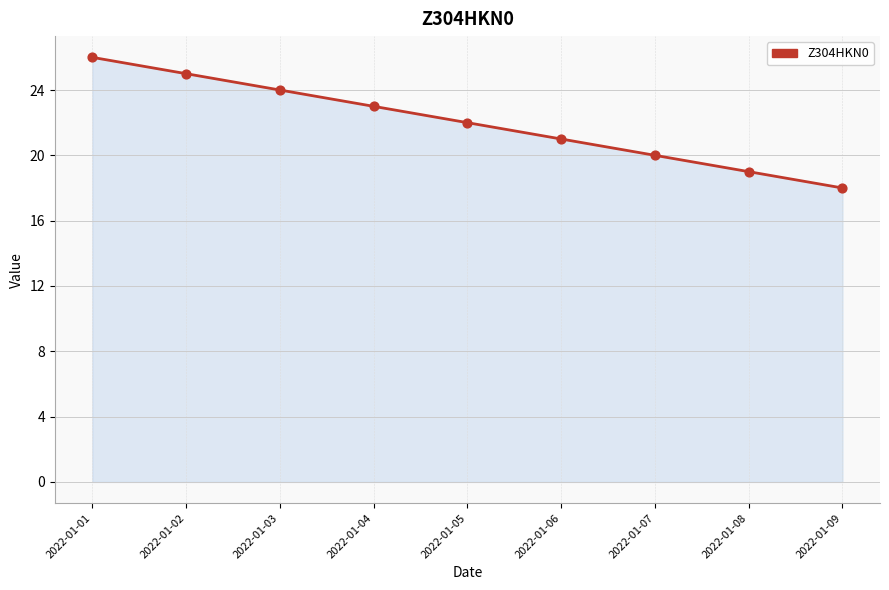

Which has a higher value, 2022-01-06 or 2022-01-04?

2022-01-04